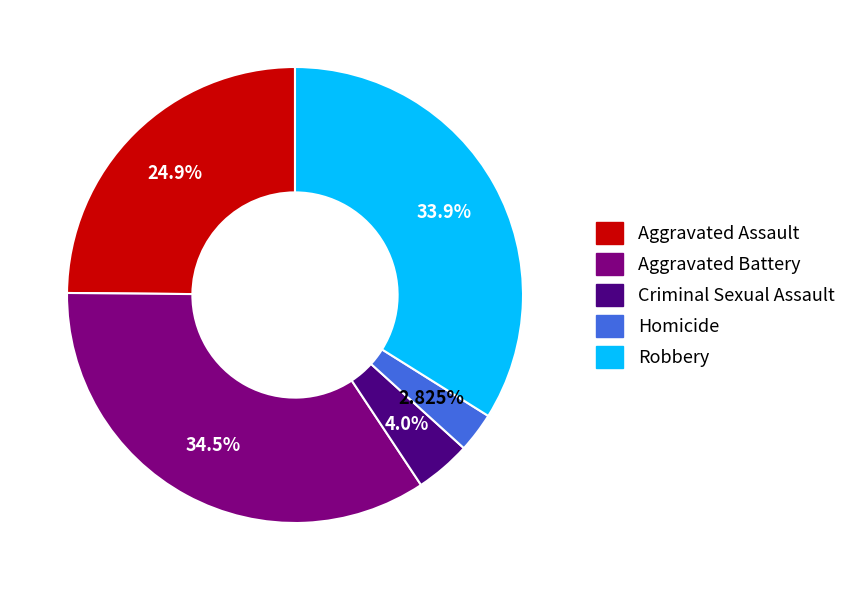

What percentage is the Robbery slice, to the nearest percent?

34%